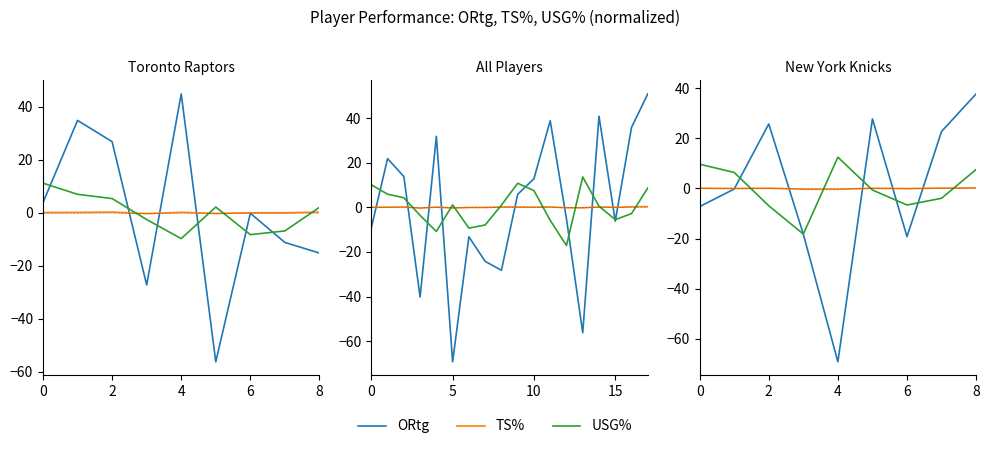

Rank the series by their average value, from lowest to highest.

ORtg, TS%, USG%